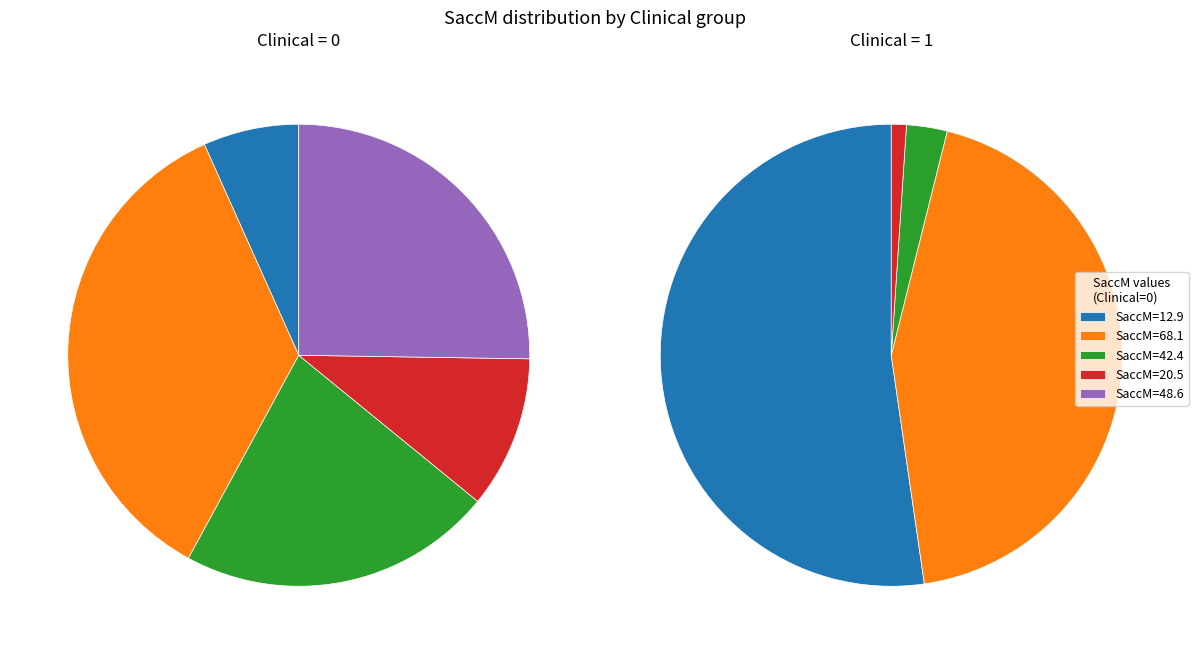

Does 4 represent more than half of the total?

No